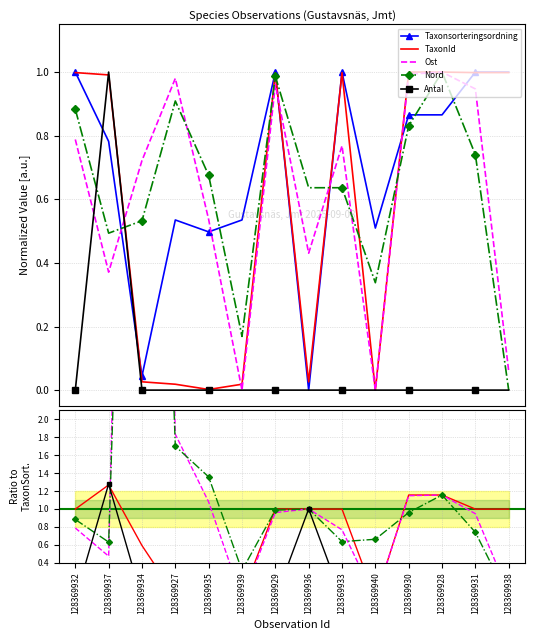

How many distinct data groups are displayed?

5